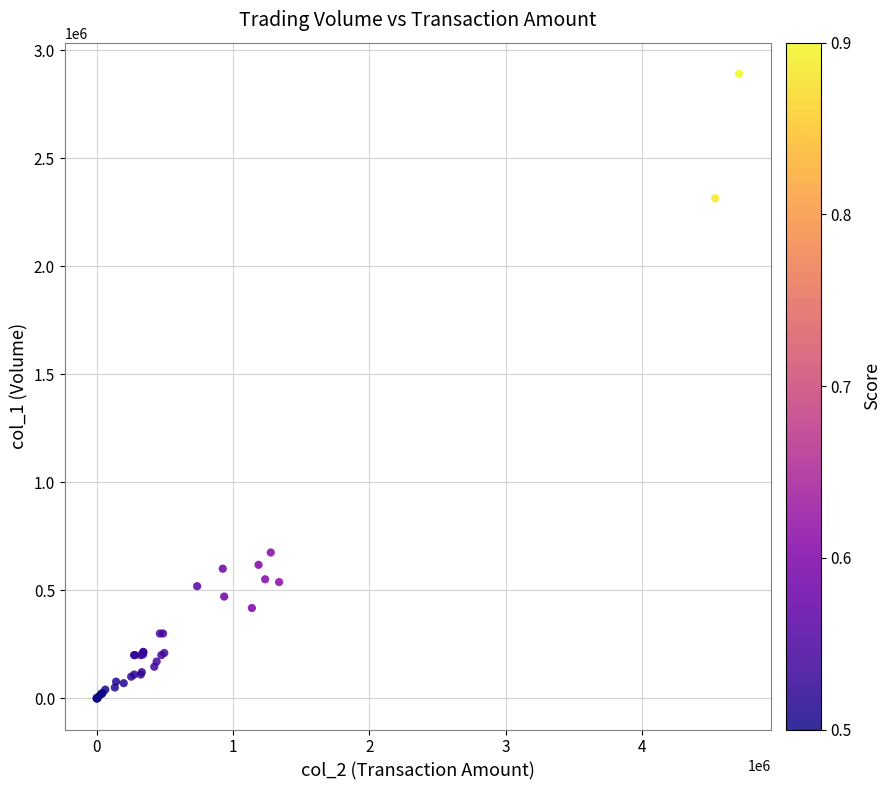

What Y value in the scatter plot is closest to 1445500?

675000